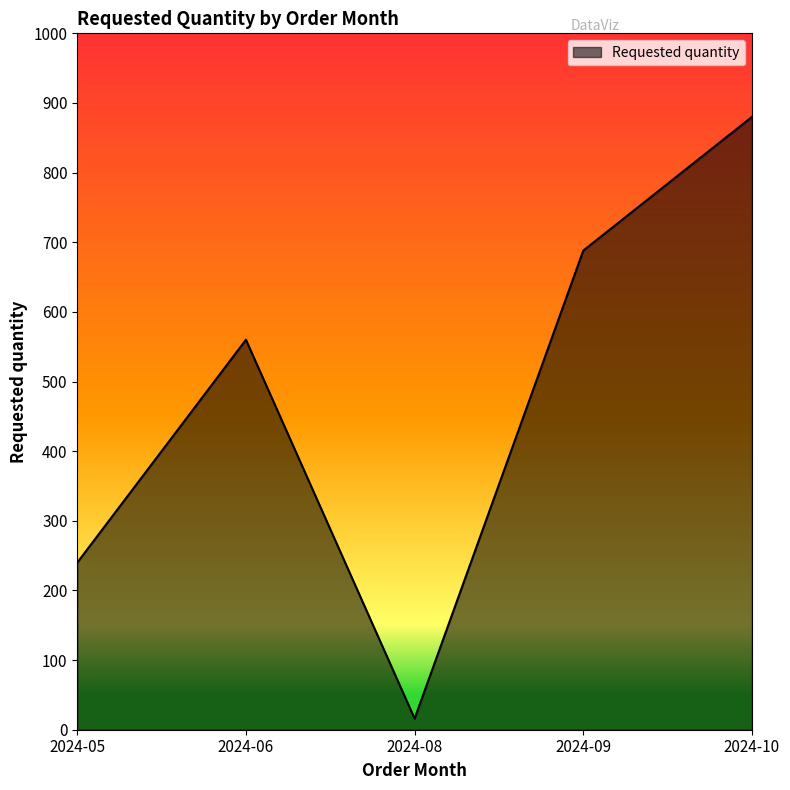

What is the difference between the values at 2024-06 and 2024-05?

320